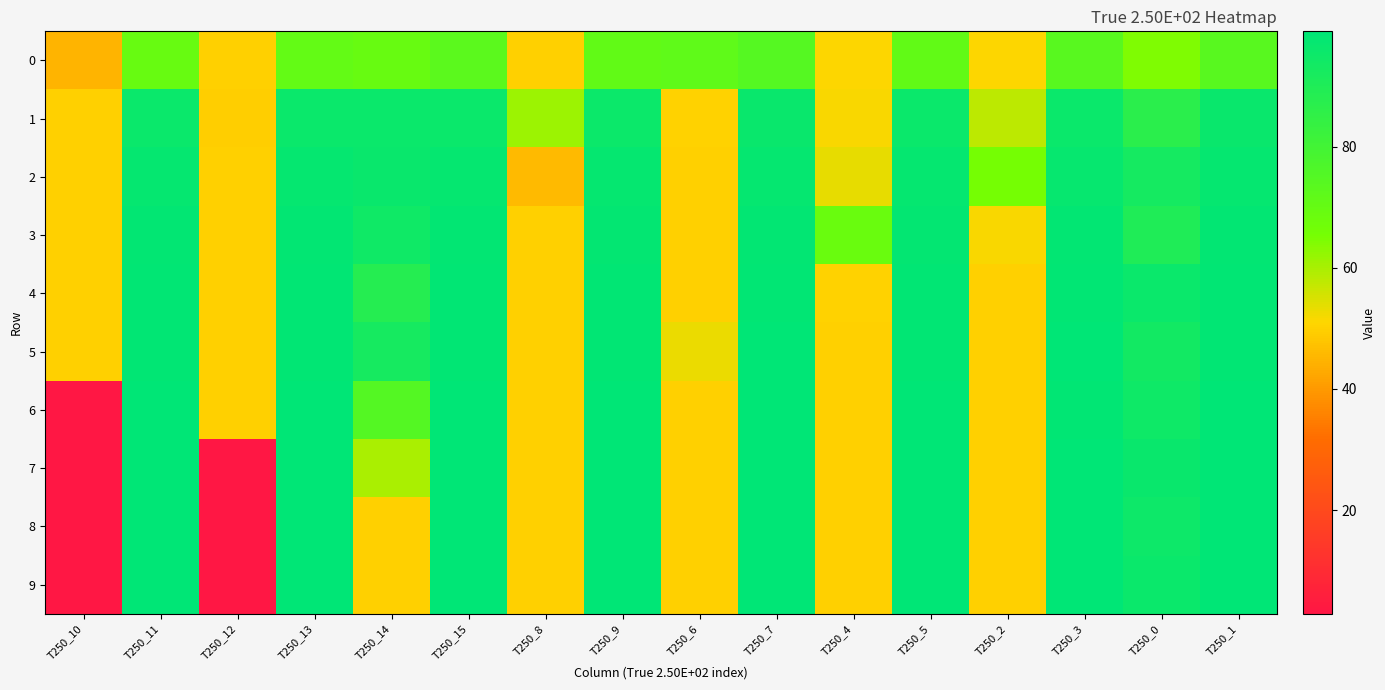

Reading left to right, list all the values displayed in this chart.

0: T250_10=44.8	T250_11=69.6	T250_12=50.0	T250_13=70.5	T250_14=69.7	T250_15=73.0	T250_8=49.8	T250_9=71.0	T250_6=71.6	T250_7=74.4	T250_4=51.2	T250_5=71.0	T250_2=51.0	T250_3=73.7	T250_0=64.5	T250_1=73.6
1: T250_10=50.0	T250_11=95.8	T250_12=49.7	T250_13=95.8	T250_14=95.8	T250_15=95.9	T250_8=61.1	T250_9=95.6	T250_6=50.4	T250_7=96.2	T250_4=51.6	T250_5=95.8	T250_2=57.9	T250_3=95.8	T250_0=86.7	T250_1=96.0
2: T250_10=50.0	T250_11=97.4	T250_12=50.0	T250_13=97.3	T250_14=96.2	T250_15=97.4	T250_8=45.8	T250_9=97.3	T250_6=50.0	T250_7=97.4	T250_4=53.2	T250_5=97.4	T250_2=65.5	T250_3=96.9	T250_0=92.8	T250_1=97.5
3: T250_10=50.0	T250_11=98.0	T250_12=50.0	T250_13=97.9	T250_14=94.4	T250_15=98.0	T250_8=50.0	T250_9=97.9	T250_6=50.0	T250_7=98.0	T250_4=68.8	T250_5=97.8	T250_2=51.6	T250_3=98.0	T250_0=89.8	T250_1=98.1
4: T250_10=50.0	T250_11=98.3	T250_12=50.0	T250_13=98.5	T250_14=88.4	T250_15=98.3	T250_8=50.0	T250_9=98.4	T250_6=50.0	T250_7=98.4	T250_4=50.4	T250_5=98.4	T250_2=50.0	T250_3=98.5	T250_0=95.7	T250_1=98.6
5: T250_10=50.0	T250_11=98.6	T250_12=50.0	T250_13=98.5	T250_14=92.4	T250_15=98.5	T250_8=50.0	T250_9=98.6	T250_6=53.0	T250_7=98.7	T250_4=50.0	T250_5=98.6	T250_2=50.0	T250_3=98.7	T250_0=93.4	T250_1=98.6
6: T250_10=2.9	T250_11=98.8	T250_12=50.0	T250_13=98.7	T250_14=75.0	T250_15=98.7	T250_8=50.0	T250_9=98.8	T250_6=50.0	T250_7=98.8	T250_4=50.0	T250_5=98.8	T250_2=50.0	T250_3=98.6	T250_0=94.7	T250_1=98.7
7: T250_10=2.9	T250_11=98.9	T250_12=2.9	T250_13=98.9	T250_14=59.8	T250_15=98.8	T250_8=50.0	T250_9=98.8	T250_6=50.0	T250_7=98.9	T250_4=50.0	T250_5=98.8	T250_2=50.0	T250_3=98.8	T250_0=96.3	T250_1=98.9
8: T250_10=2.9	T250_11=98.7	T250_12=2.9	T250_13=98.9	T250_14=50.0	T250_15=98.9	T250_8=50.0	T250_9=99.0	T250_6=50.0	T250_7=98.9	T250_4=50.0	T250_5=98.9	T250_2=50.0	T250_3=99.0	T250_0=95.1	T250_1=98.9
9: T250_10=2.9	T250_11=98.9	T250_12=2.9	T250_13=99.0	T250_14=50.0	T250_15=98.7	T250_8=50.0	T250_9=99.0	T250_6=50.0	T250_7=99.0	T250_4=50.0	T250_5=98.9	T250_2=50.0	T250_3=98.9	T250_0=96.0	T250_1=98.8